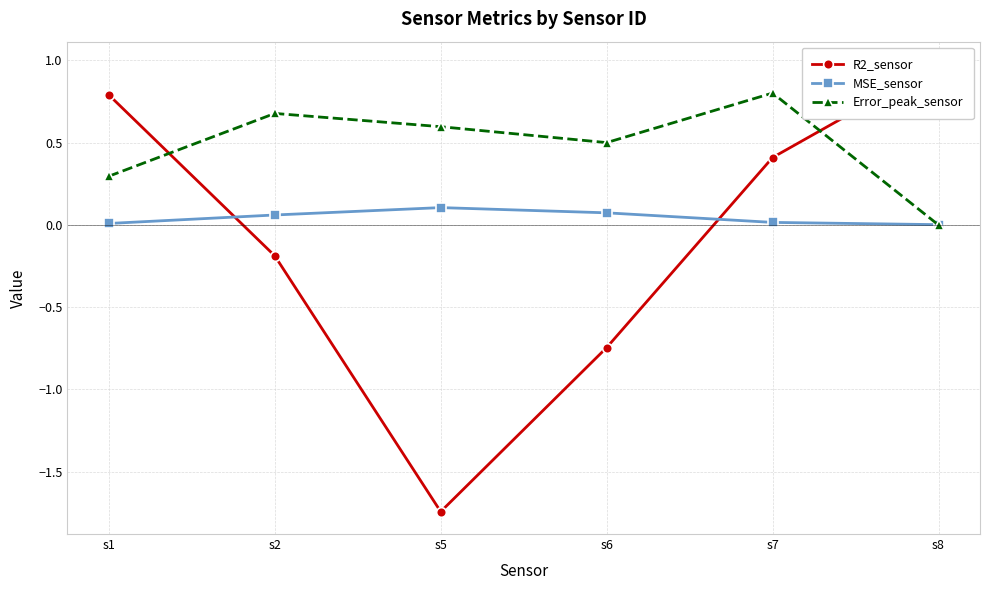

Reading right to left, what are all the values shown in this chart?

R2_sensor: s8=1.0	s7=0.4	s6=-0.7	s5=-1.7	s2=-0.2	s1=0.8
MSE_sensor: s8=0.0	s7=0.0	s6=0.1	s5=0.1	s2=0.1	s1=0.0
Error_peak_sensor: s8=-0.0	s7=0.8	s6=0.5	s5=0.6	s2=0.7	s1=0.3